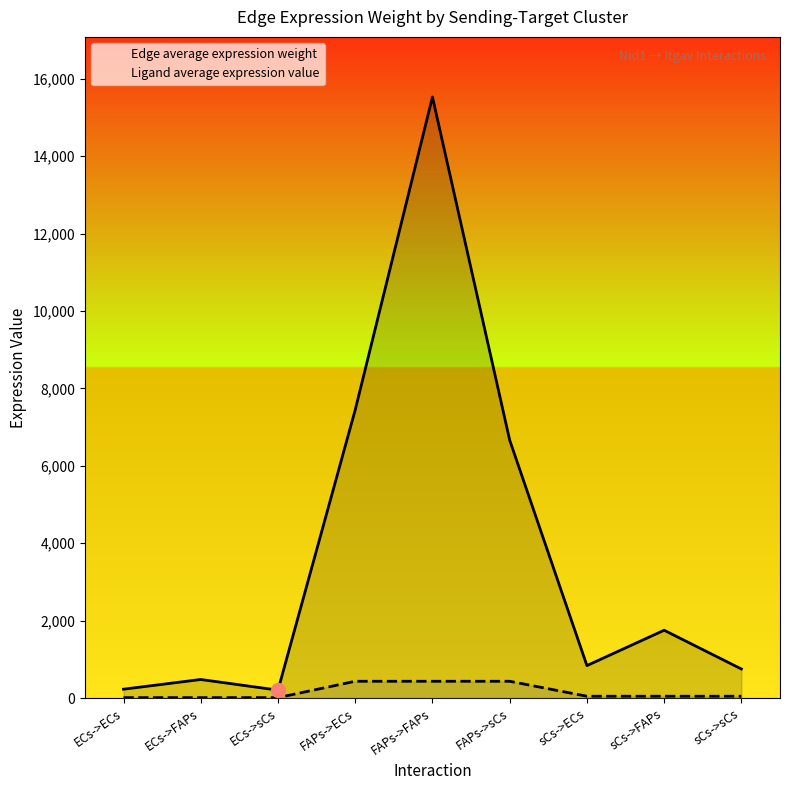

The Ligand average expression value series shows 49.2 at sCs->ECs. True or false?

True